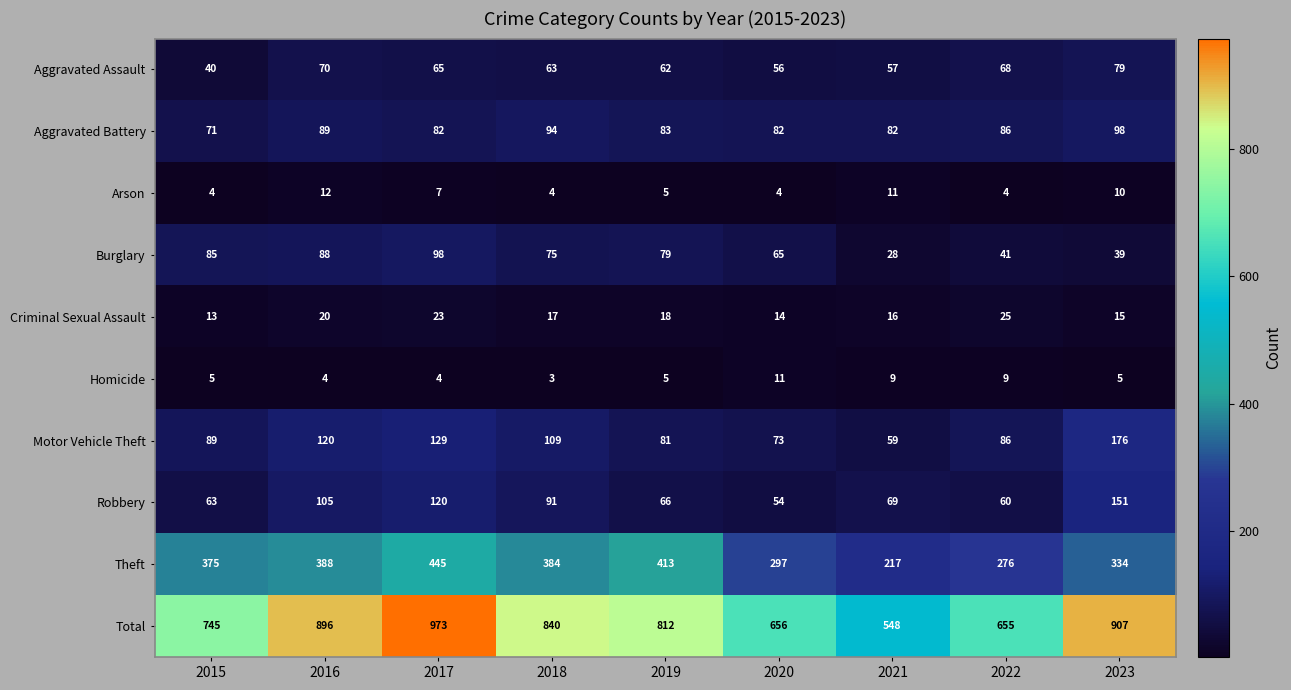

Is it true that Motor Vehicle Theft equals 17 at 2022?

False